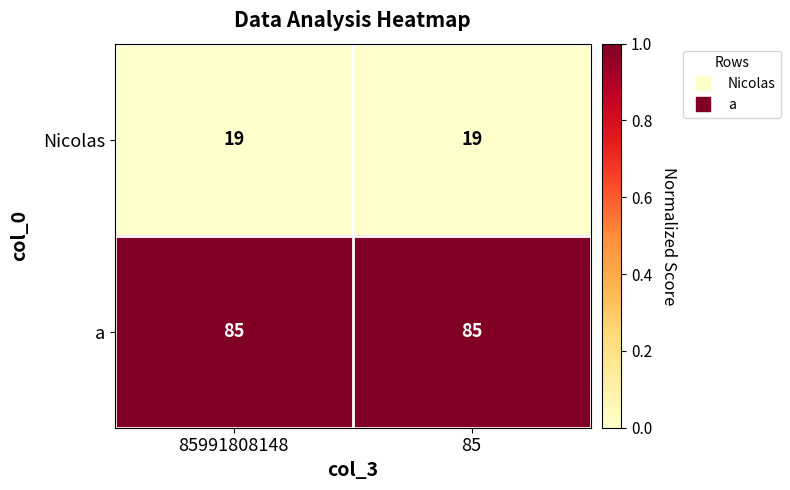

What is the total value across all series at 85?

104